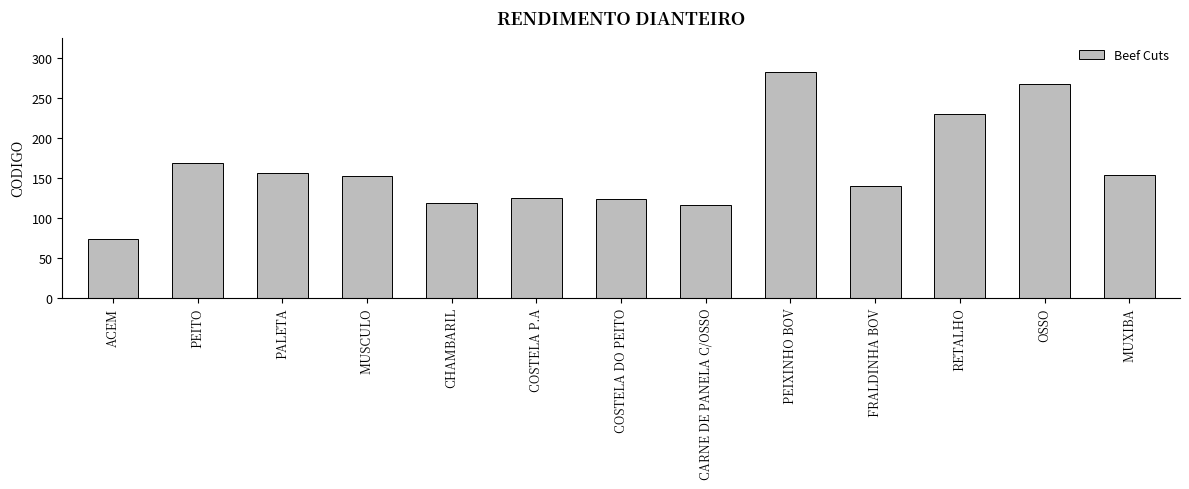

What is the label of the 11th bar from the left?

RETALHO